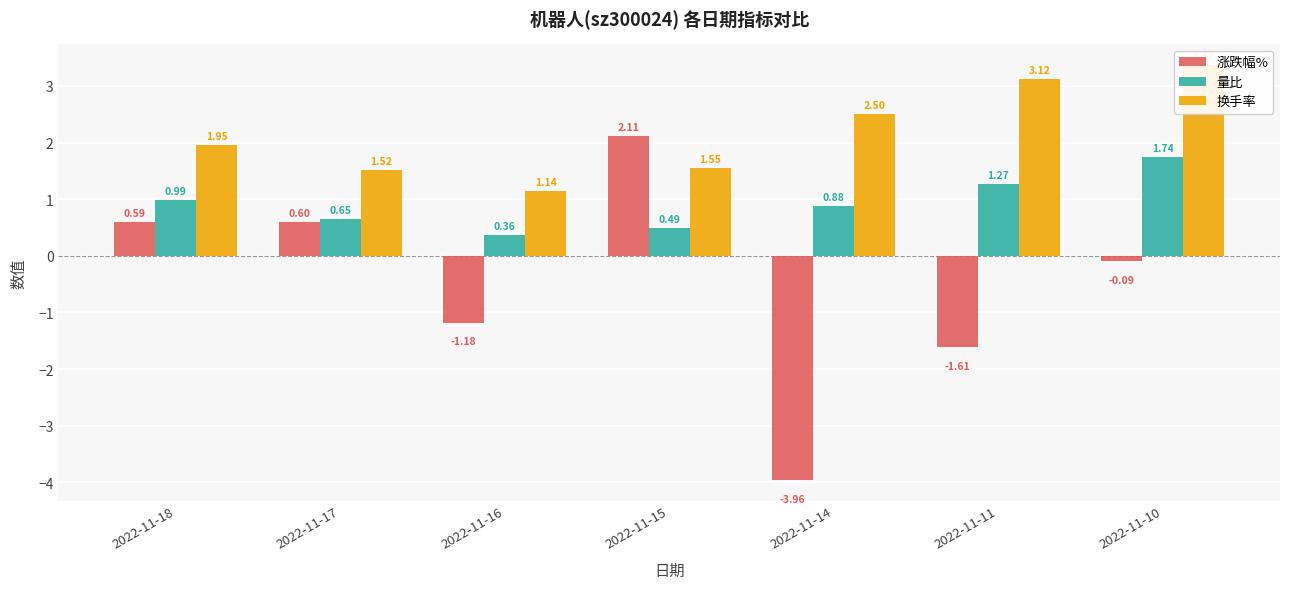

What is the total value across all series at 2022-11-18?

3.5